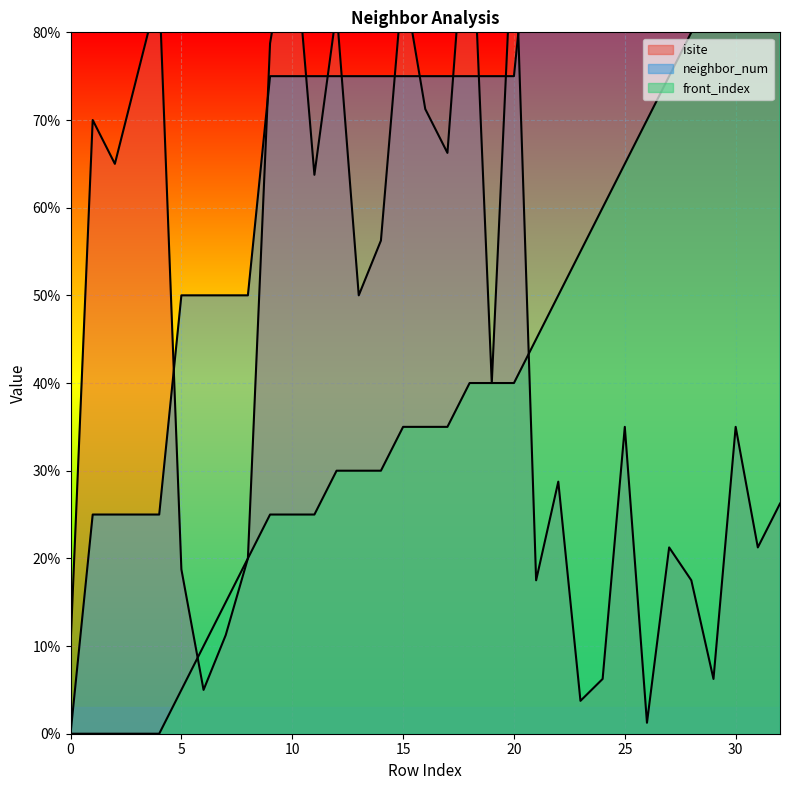

How many values in the isite series are below 35?

15